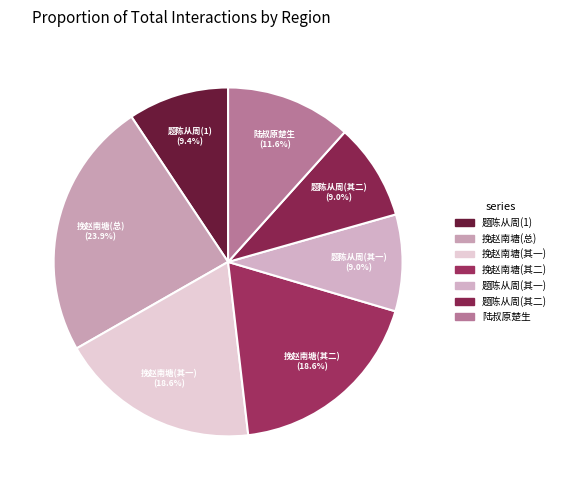

Is the sum of 挽赵南塘(总) and 题陈从周(1) greater than half?

No